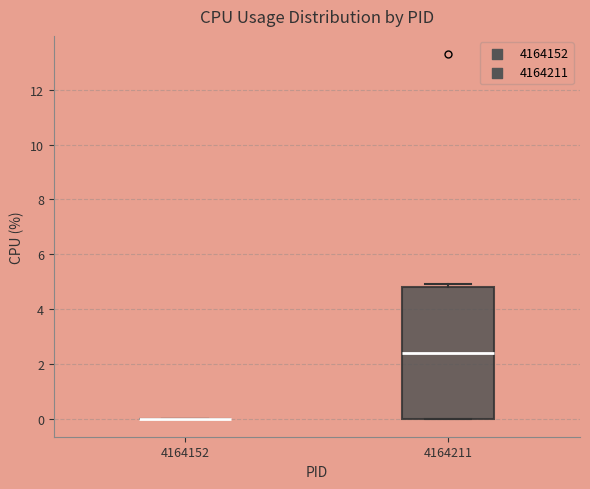

Reading left to right, transcribe this box plot: for each box, give where its median line is, the range the box spans, and where its two whiskers end, as read against the y-axis. The values are not printed on the chart, so give them approximately, as read against the axis.

4164152: box collapsed to a line at 0.0, whiskers 0.0 to 0.0
4164211: median 2.4, box 0.0 to 4.8, whiskers 0.0 to 5.0